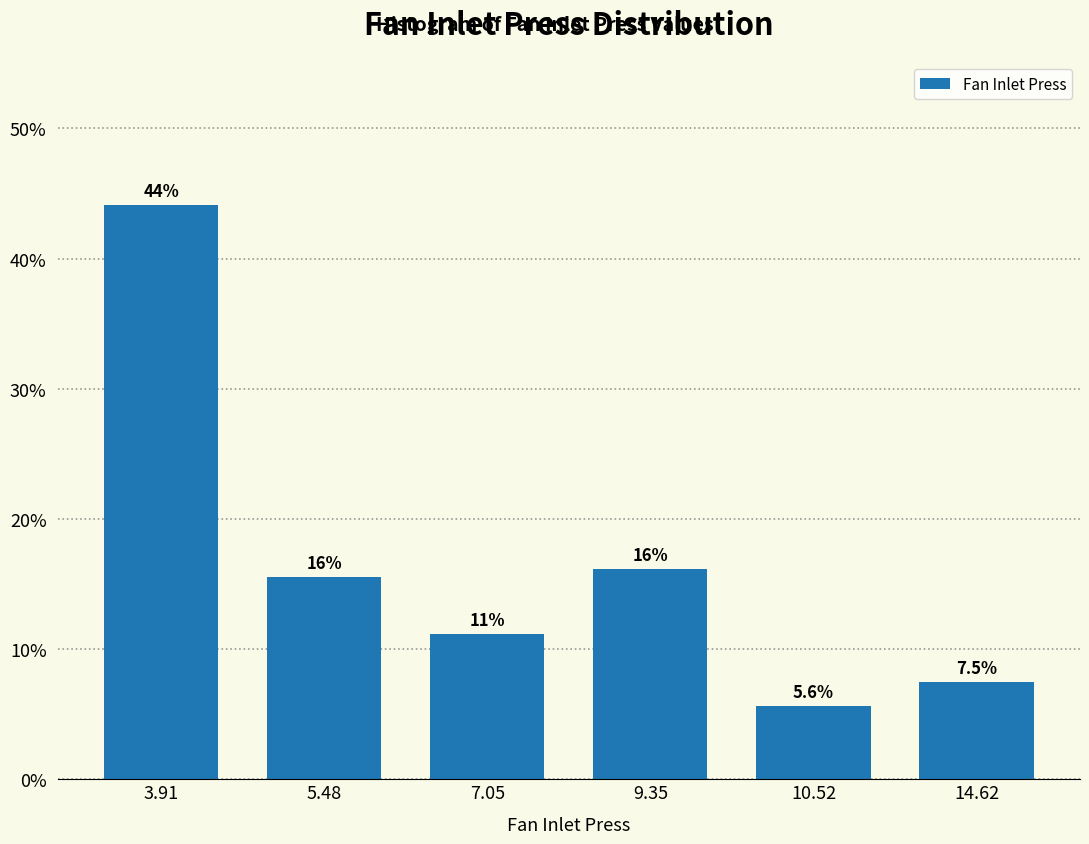

Reading left to right, what are all the values shown in this chart?

44.1	15.5	11.2	16.1	5.6	7.5